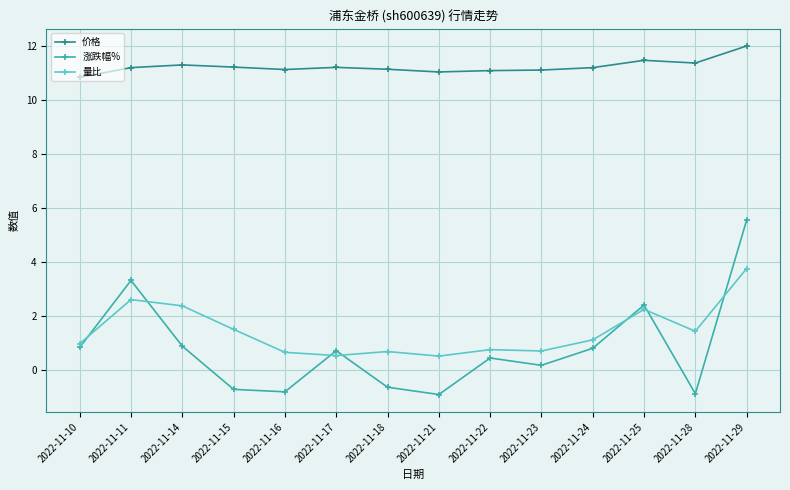

How many lines are shown in the chart?

3